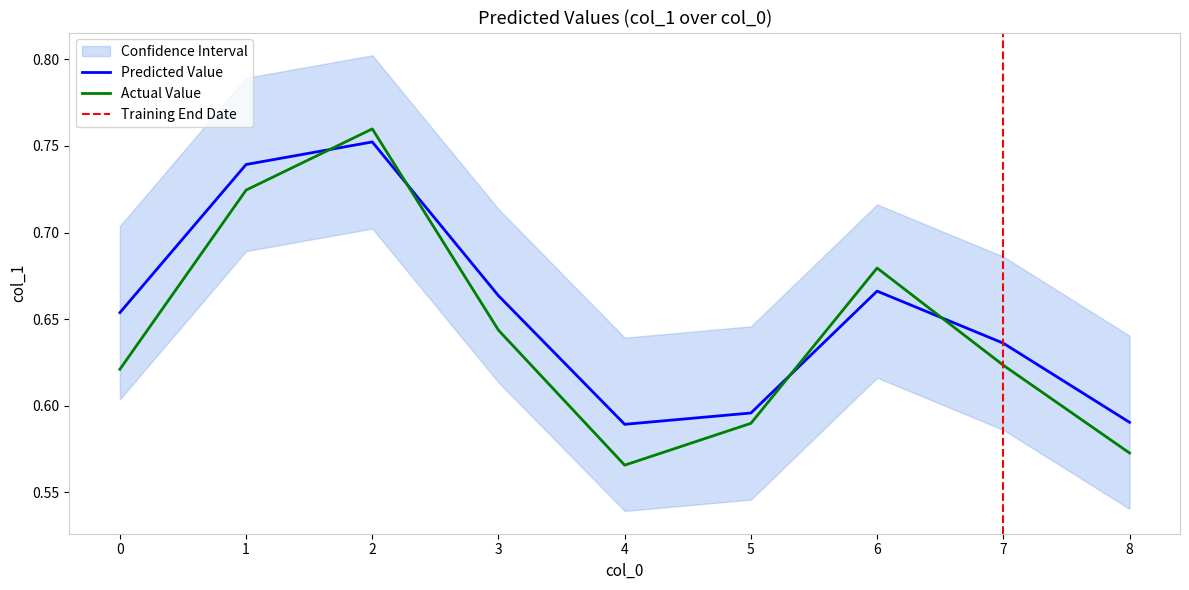

What is the sum of the values at 7 and 3?

1.3